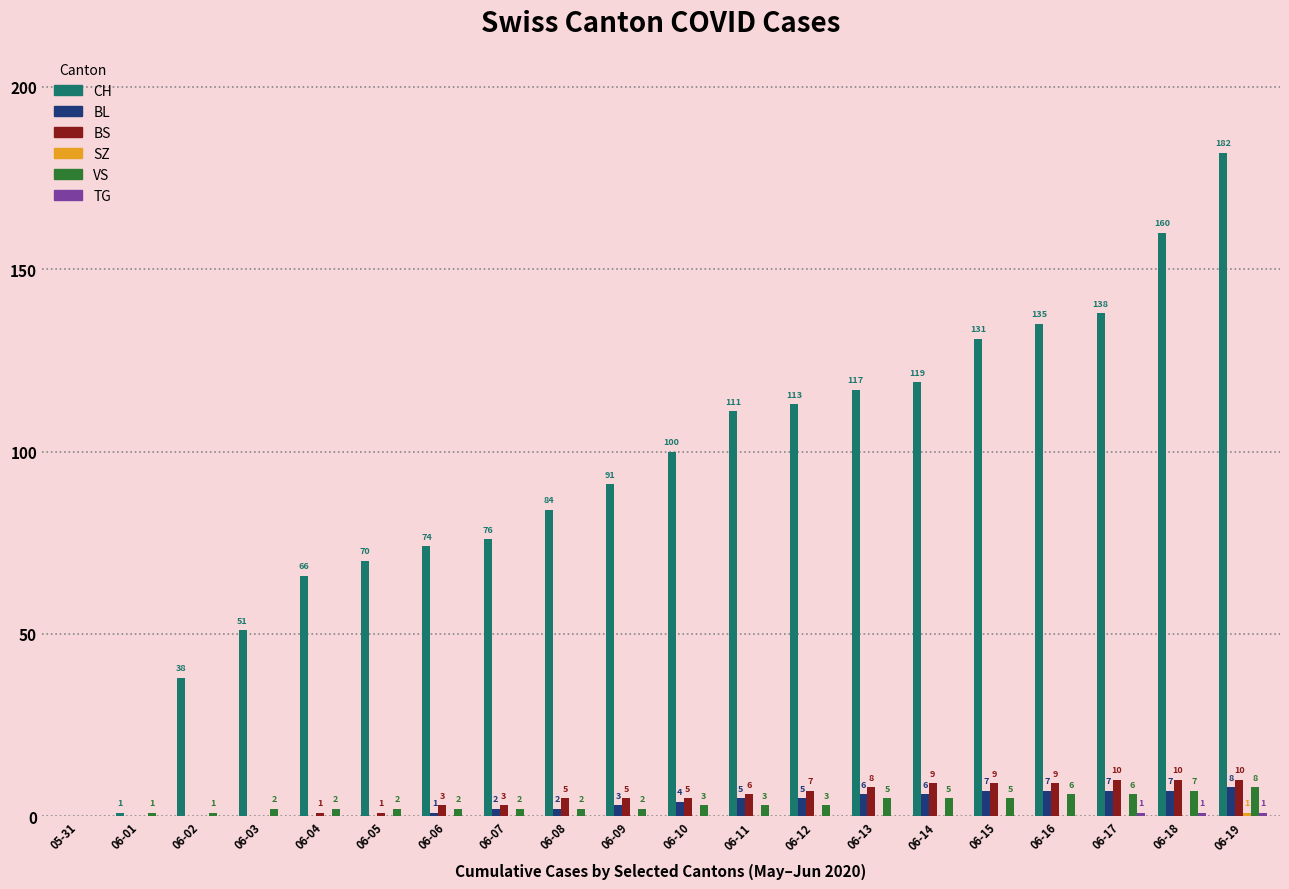

What is the sum of the VS values at 06-13 and 06-17?

11